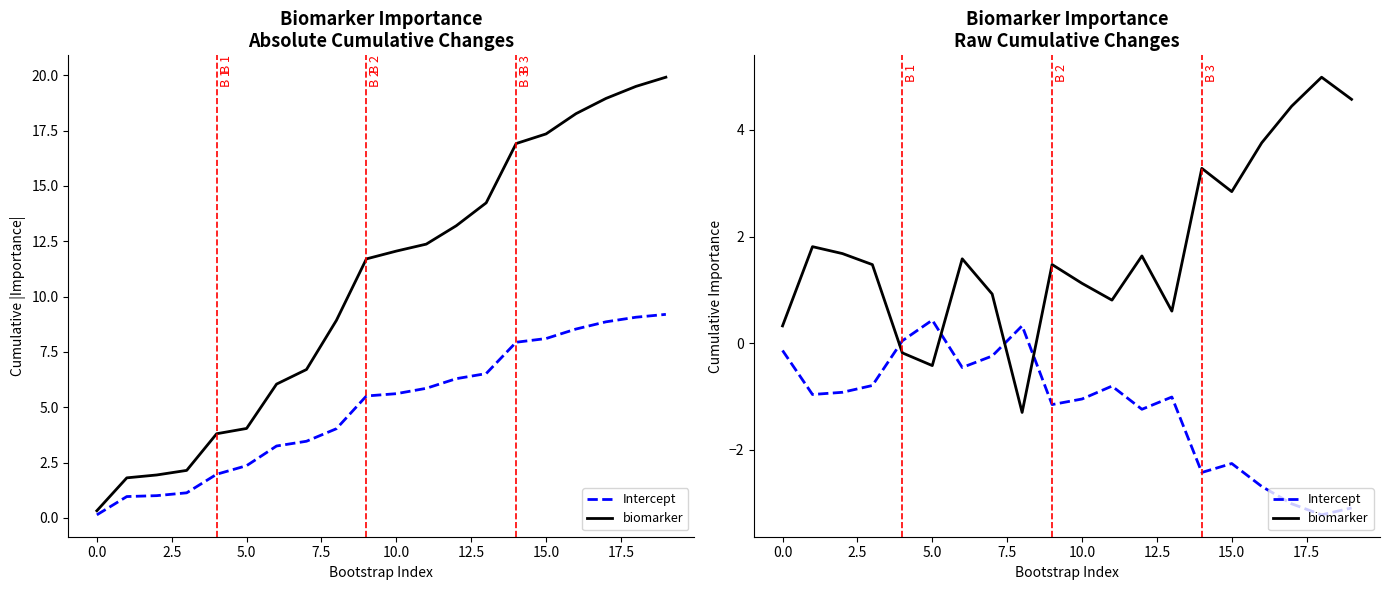

What are all the series names shown in the legend?

Intercept, biomarker